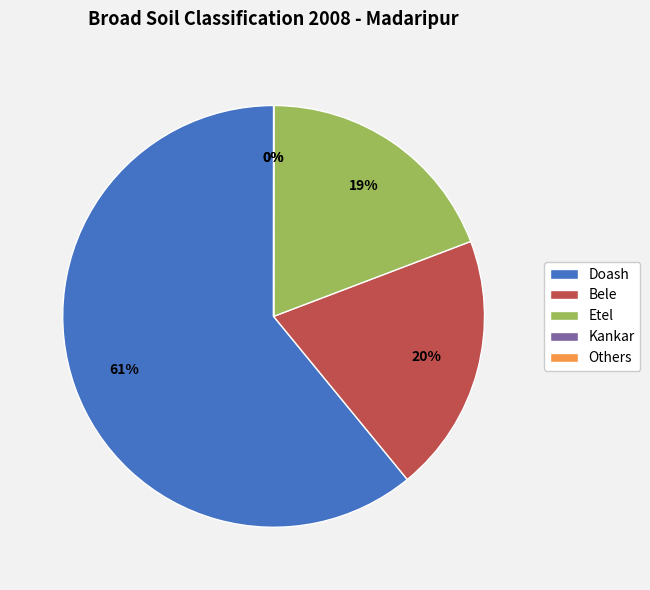

Does any single category account for the majority?

Yes